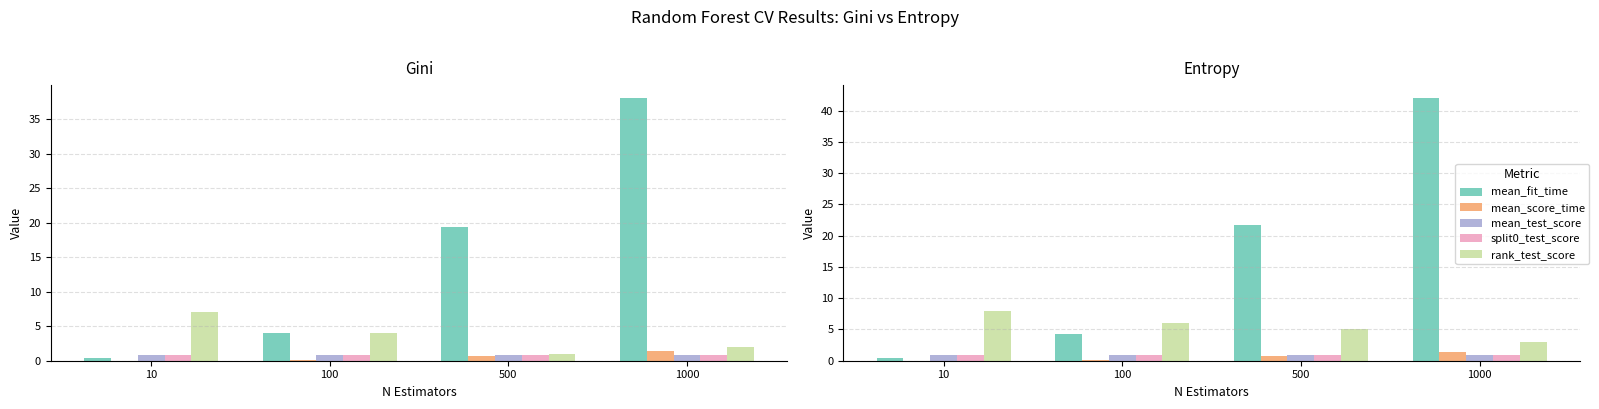

Which category has the lowest value in the split0_test_score series?

10